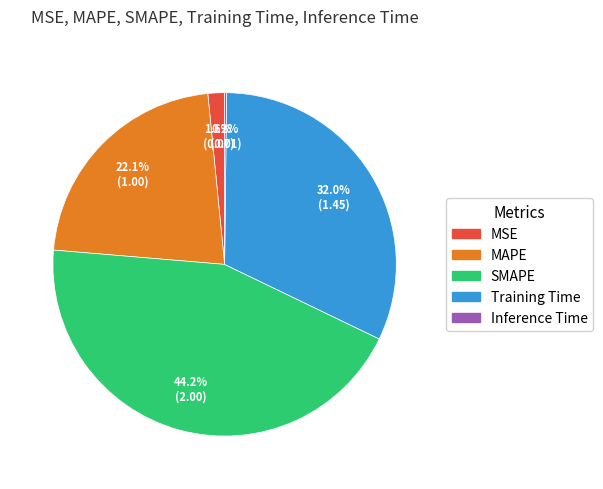

Which has a higher value, SMAPE or MAPE?

SMAPE